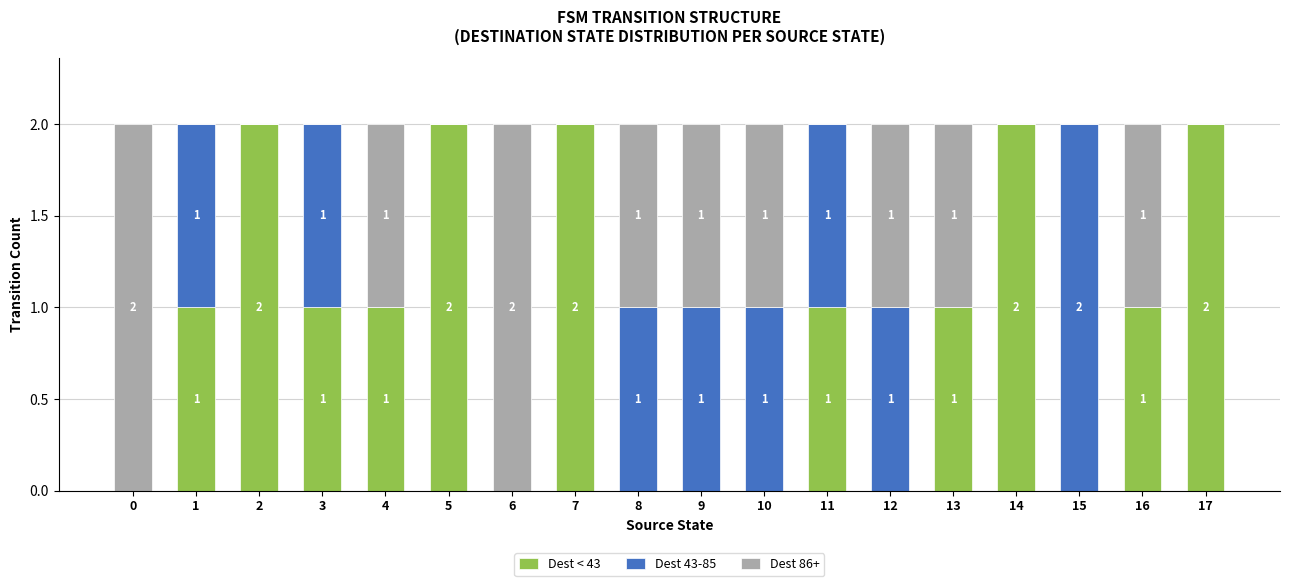

How many Dest < 43 values are between 0 and 2?

18